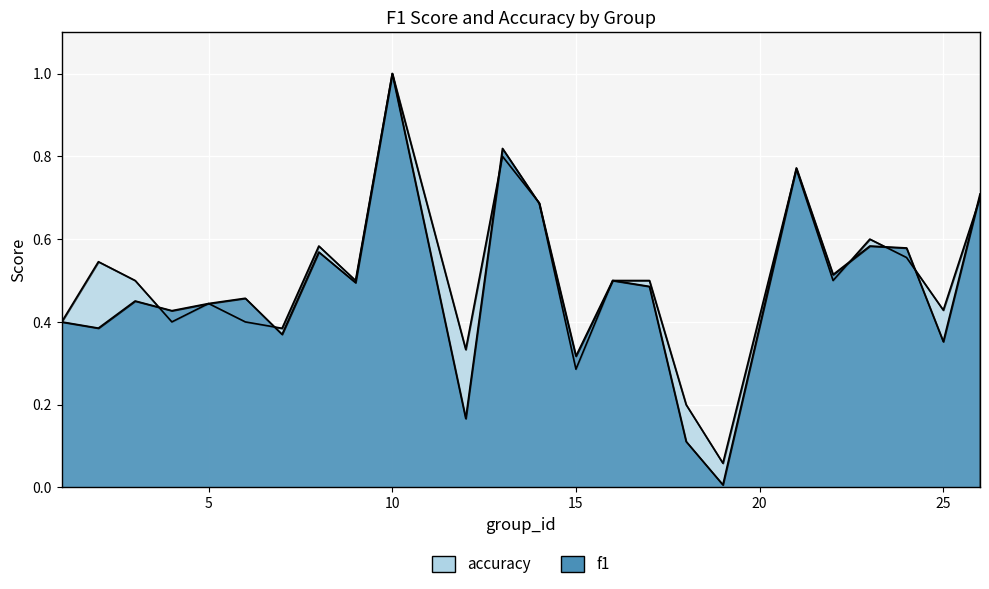

Is it true that f1 equals 0.5 at 15?

False